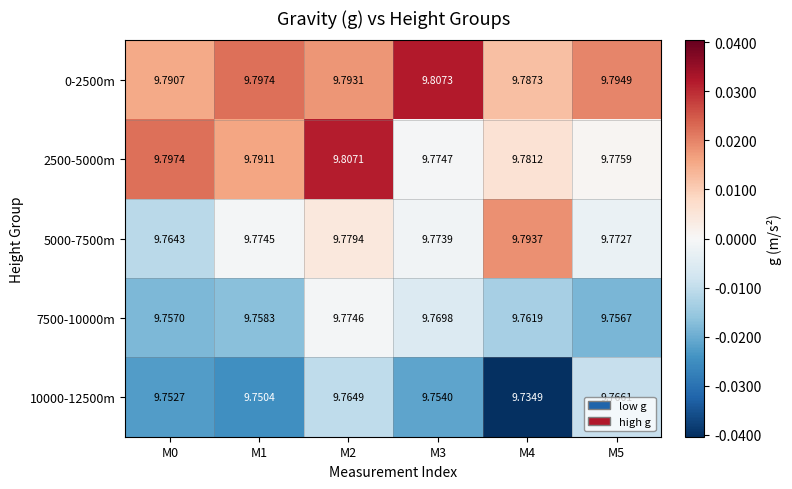

Is the value of 10000-12500m at M2 greater than the value of 2500-5000m at M1?

No